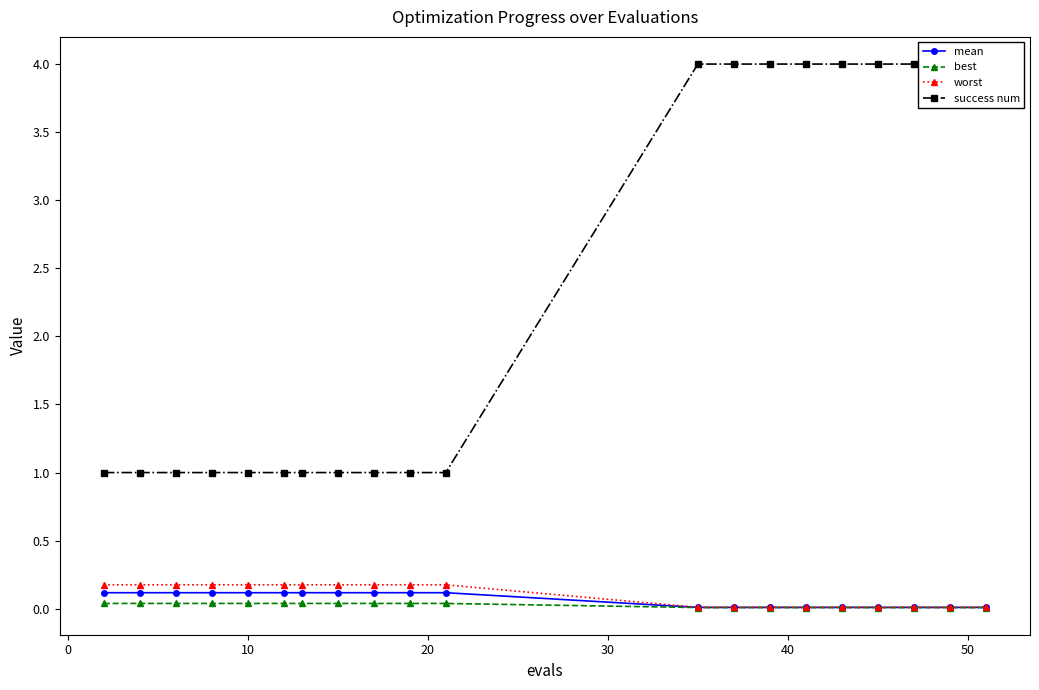

How many lines are shown in the chart?

4